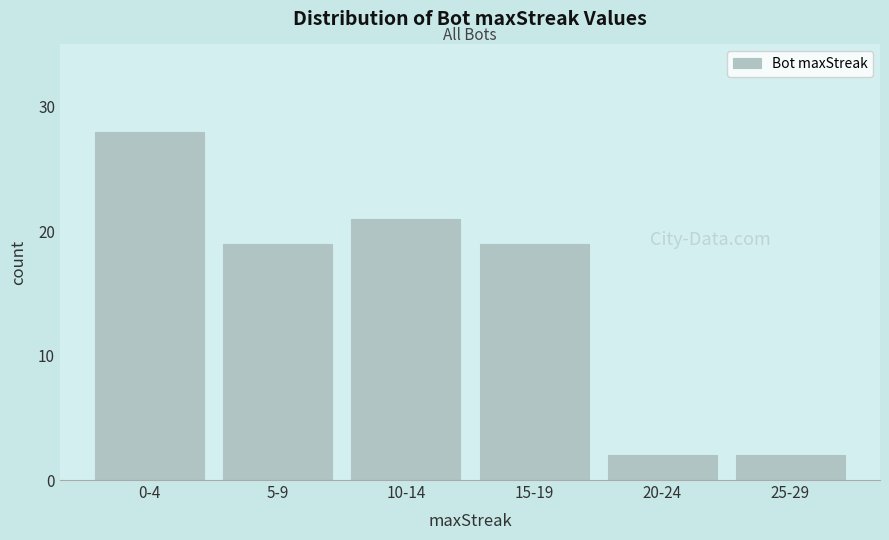

Reading left to right, what are all the values shown in this chart?

0-4=28	5-9=19	10-14=21	15-19=19	20-24=2	25-29=2